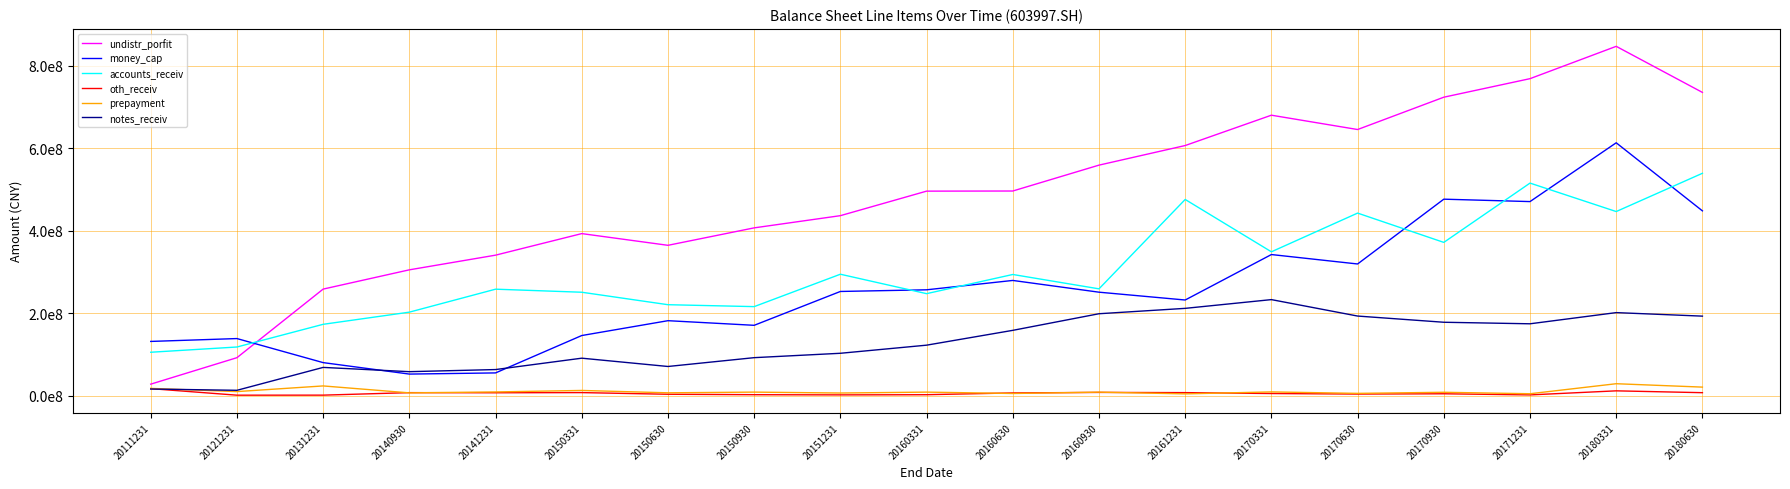

Read the prepayment value at 20121231.

10225613.8